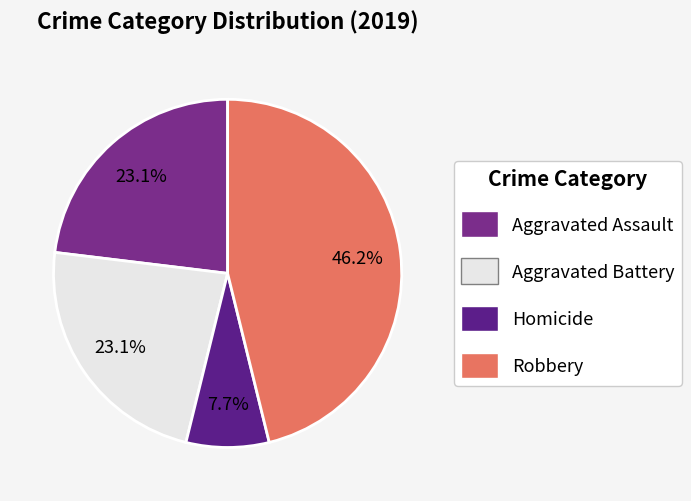

How many segments does this pie chart have?

4